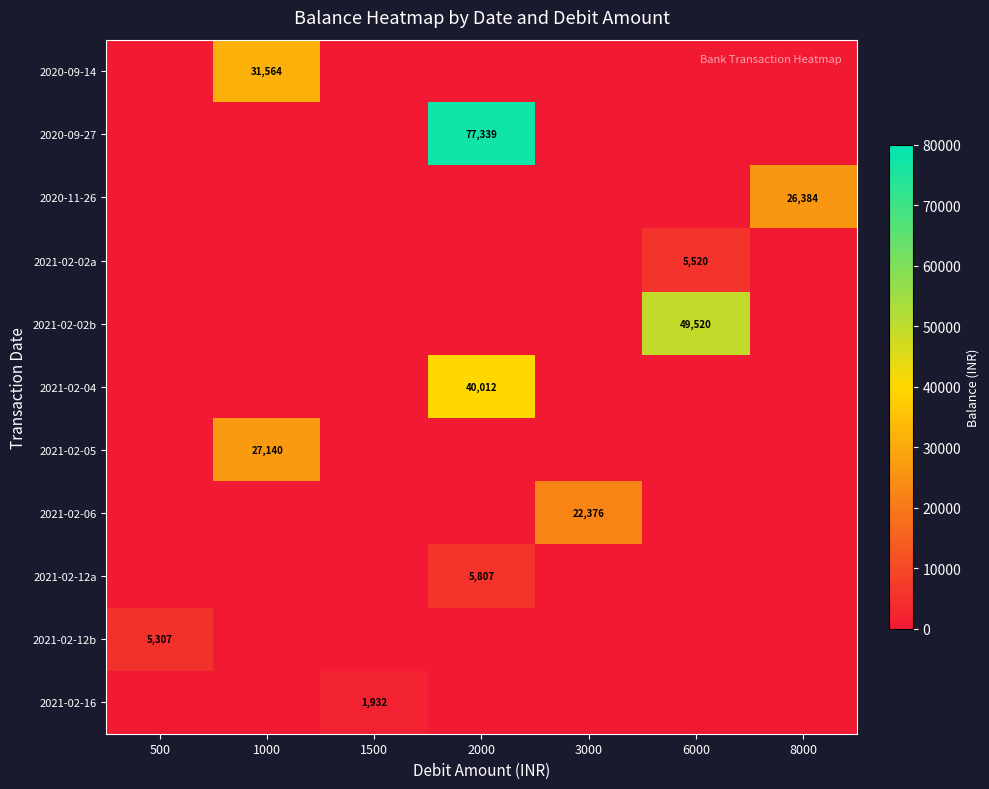

At which category is the sum across all series the highest?

2000